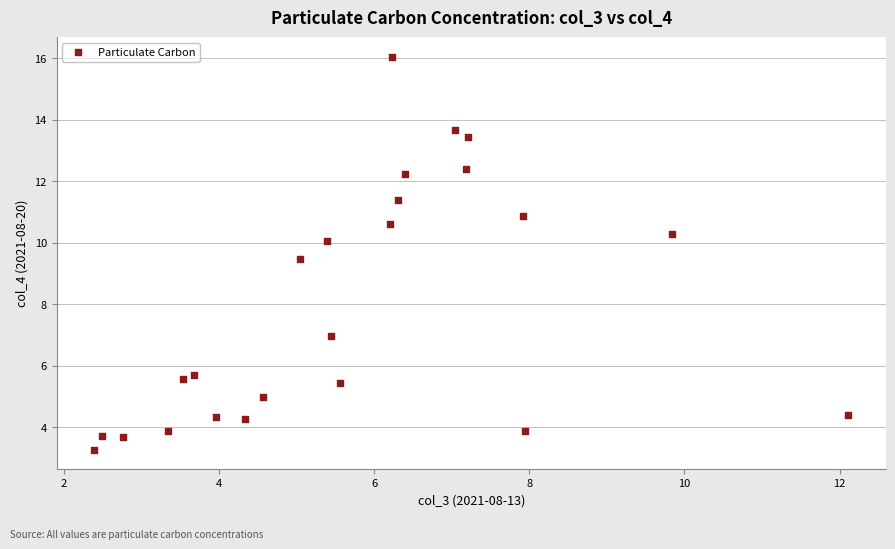

What Y value in the scatter plot is closest to 9?

9.5